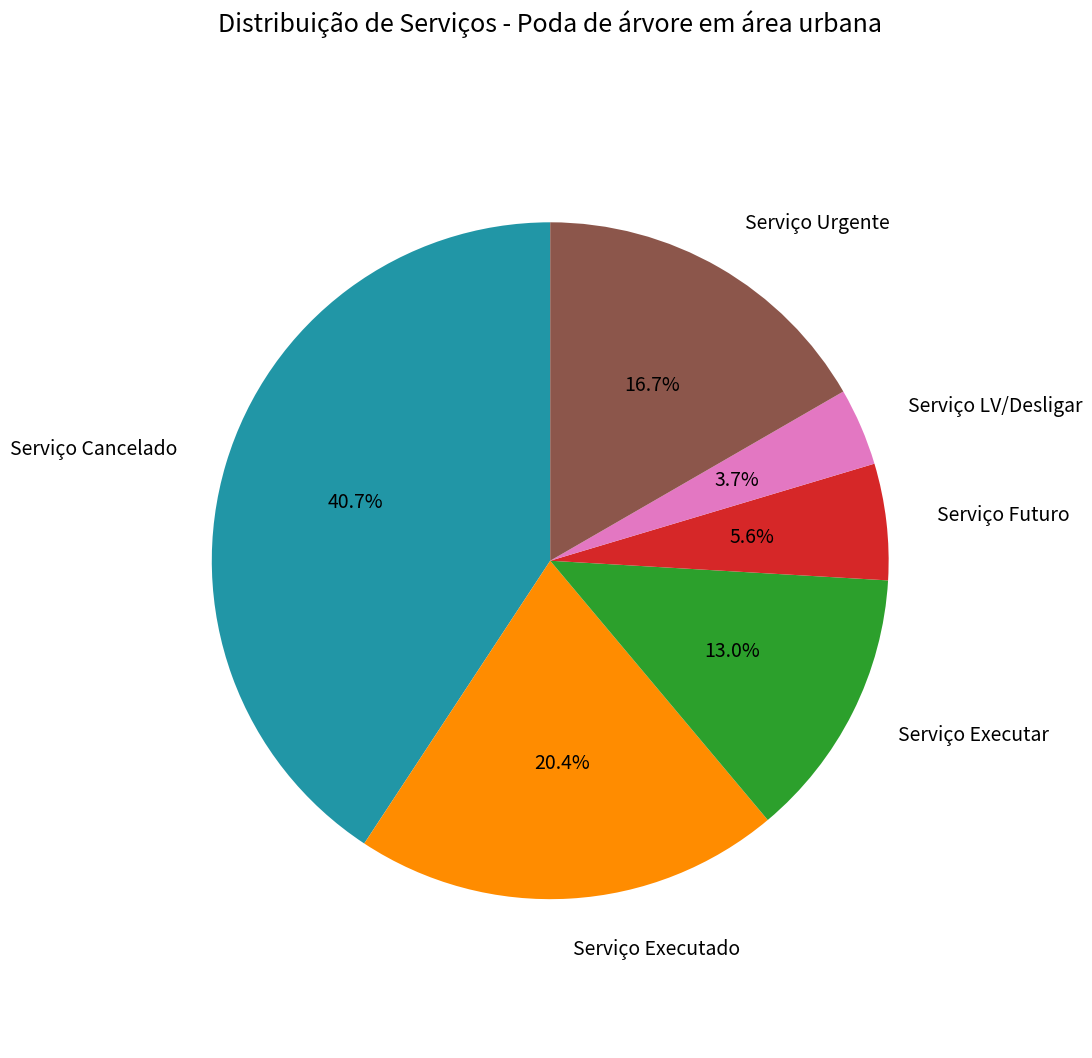

Is there a majority slice in this chart?

No